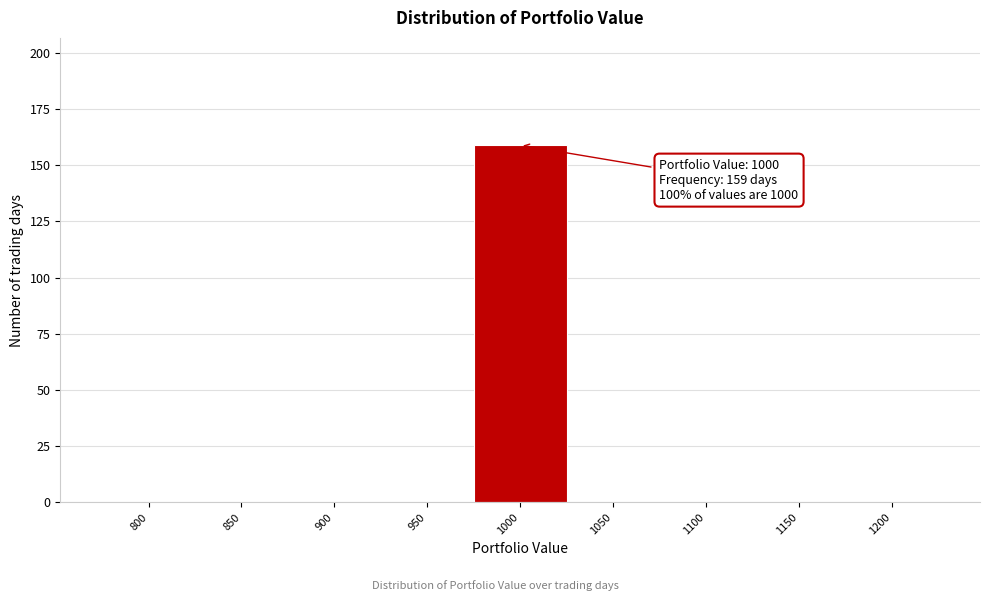

Reading left to right, transcribe all the data shown in this chart.

800=0	850=0	900=0	950=0	1000=159	1050=0	1100=0	1150=0	1200=0